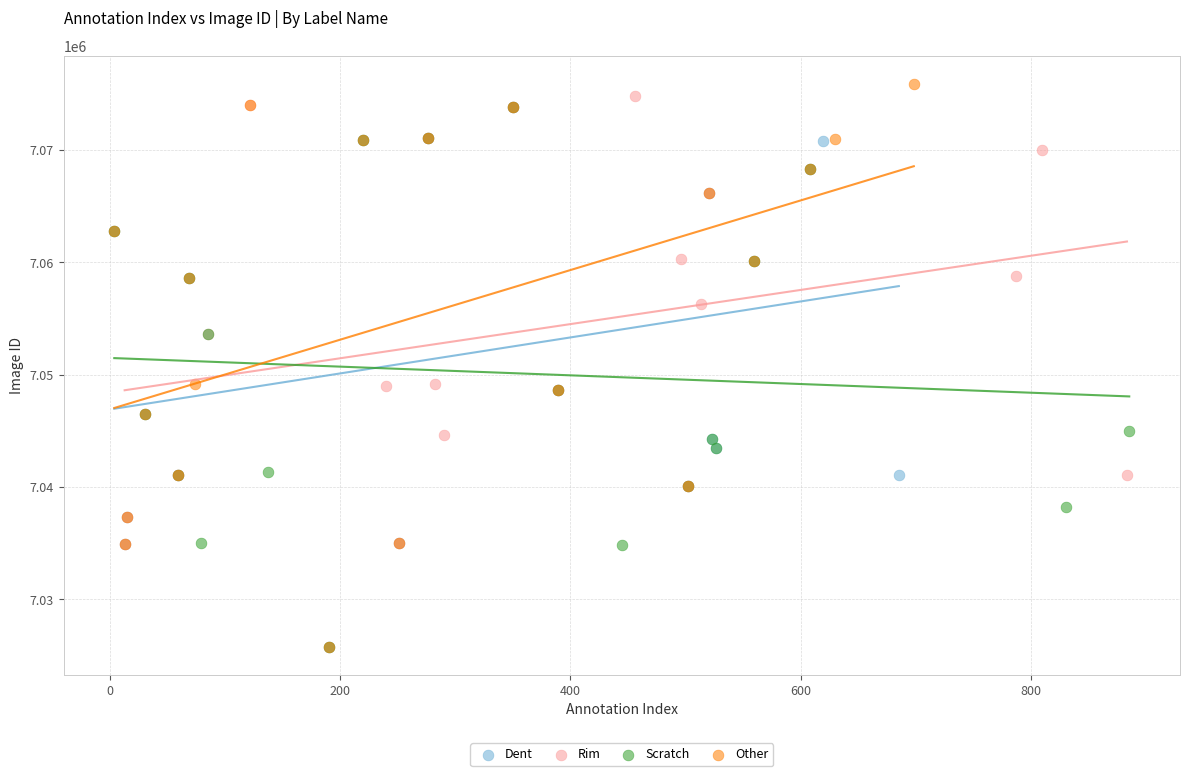

What are all the series names shown in the legend?

Dent, Rim, Scratch, Other